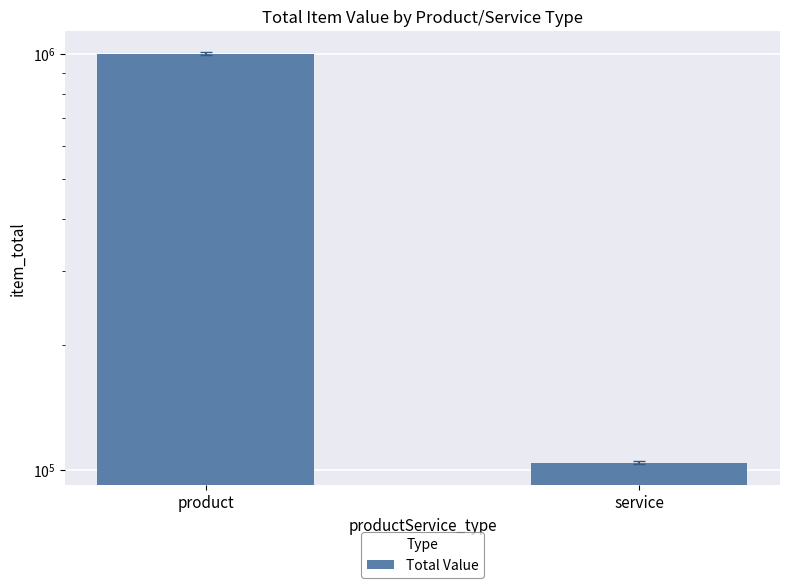

Read the value at product.

1000155